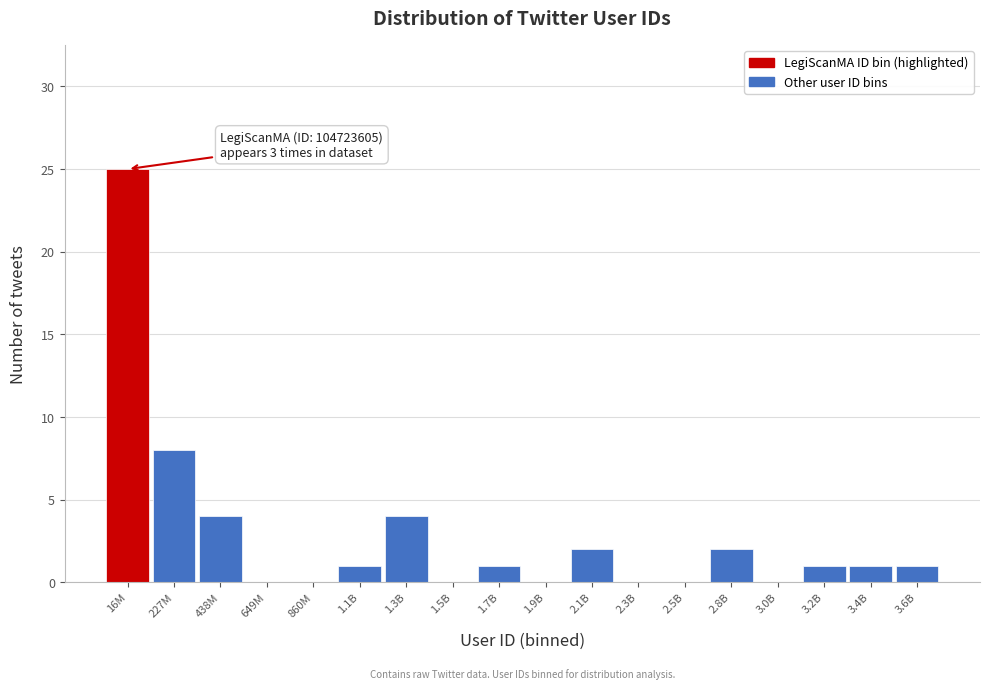

Reading right to left, extract all data points from this chart.

3.6B=1	3.4B=1	3.2B=1	3.0B=0	2.8B=2	2.5B=0	2.3B=0	2.1B=2	1.9B=0	1.7B=1	1.5B=0	1.3B=4	1.1B=1	860M=0	649M=0	438M=4	227M=8	16M=25